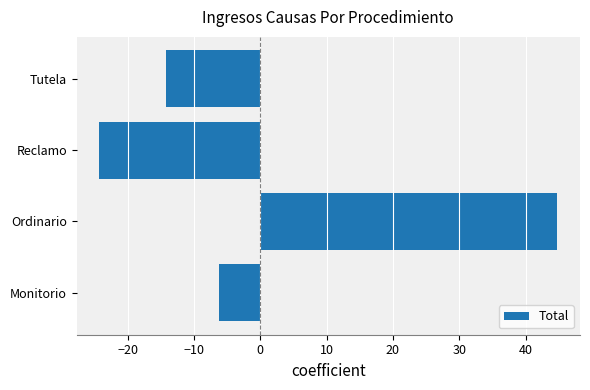

What is the maximum value shown in the chart?

44.8